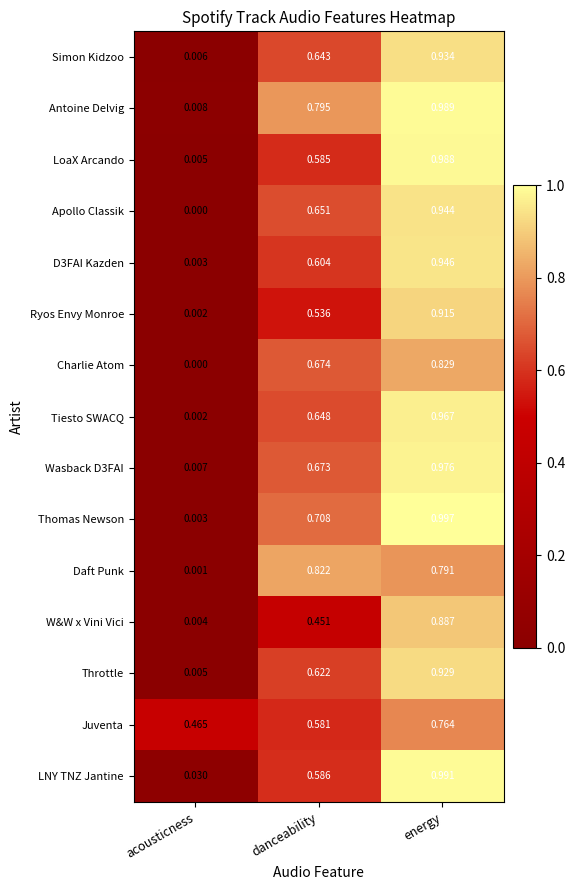

How many data points does each series have?

3